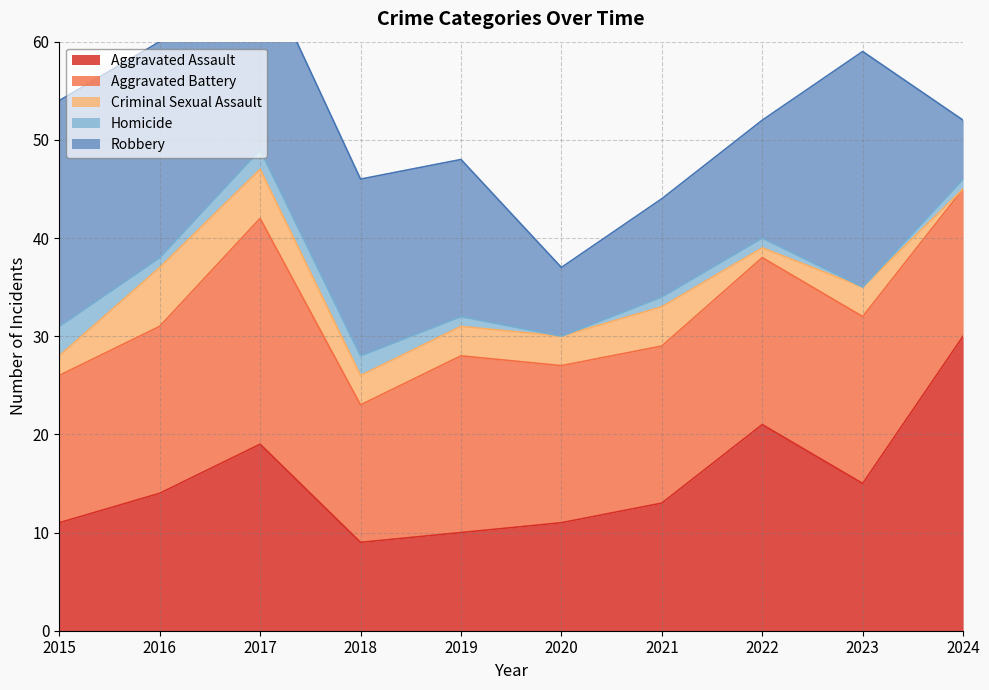

Which has a higher value, 2024 or 2015?

2024